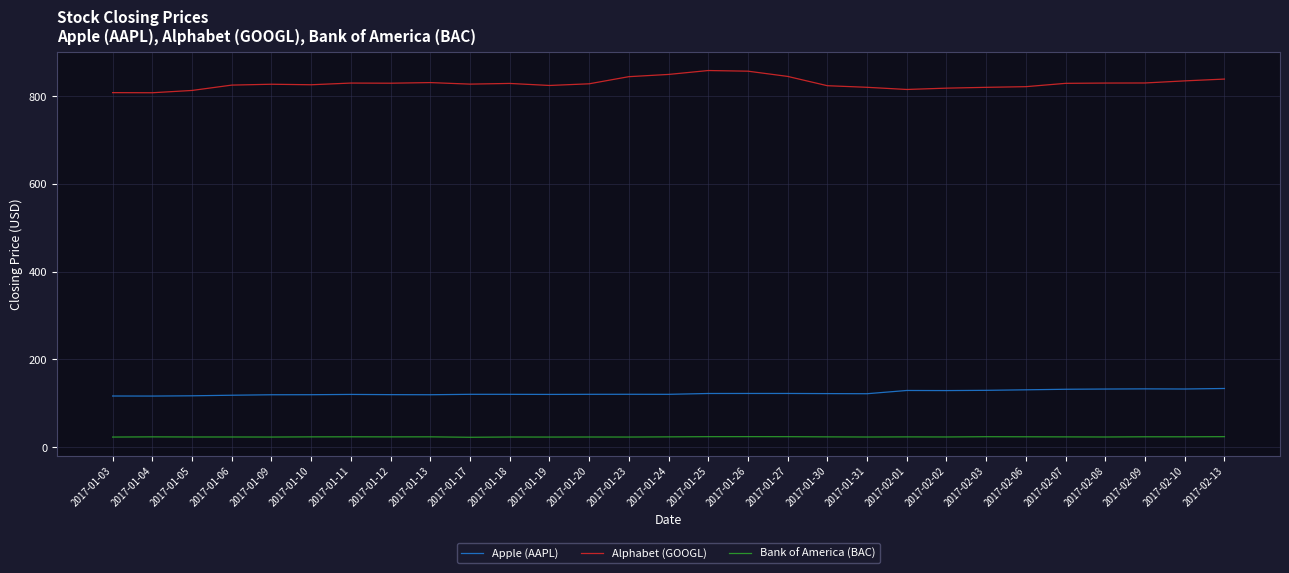

The Alphabet (GOOGL) series shows 1452.6 at 2017-01-03. True or false?

False